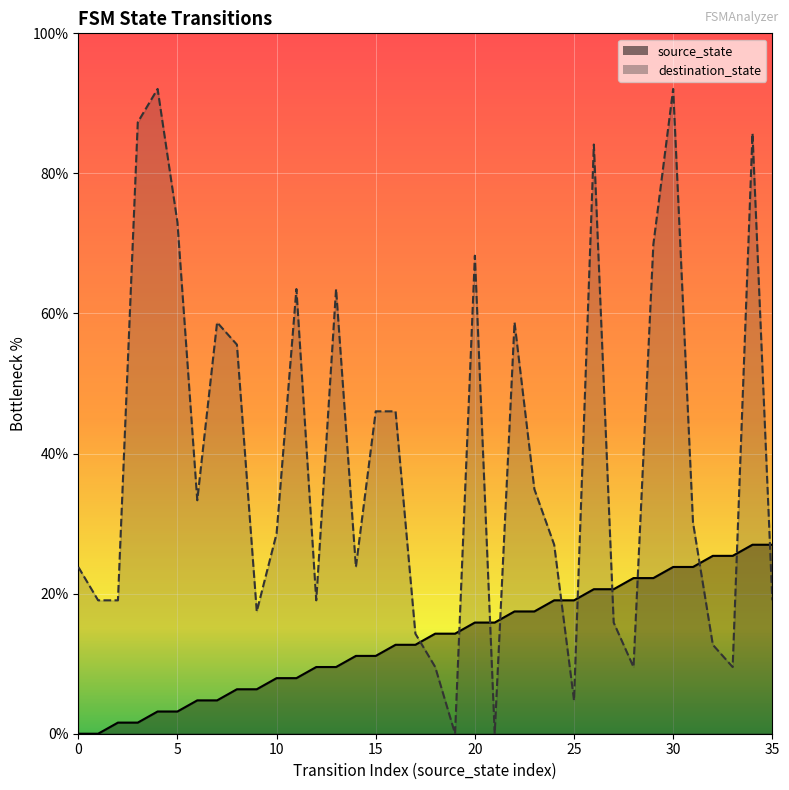

Between 1 and 19, which is larger?

19